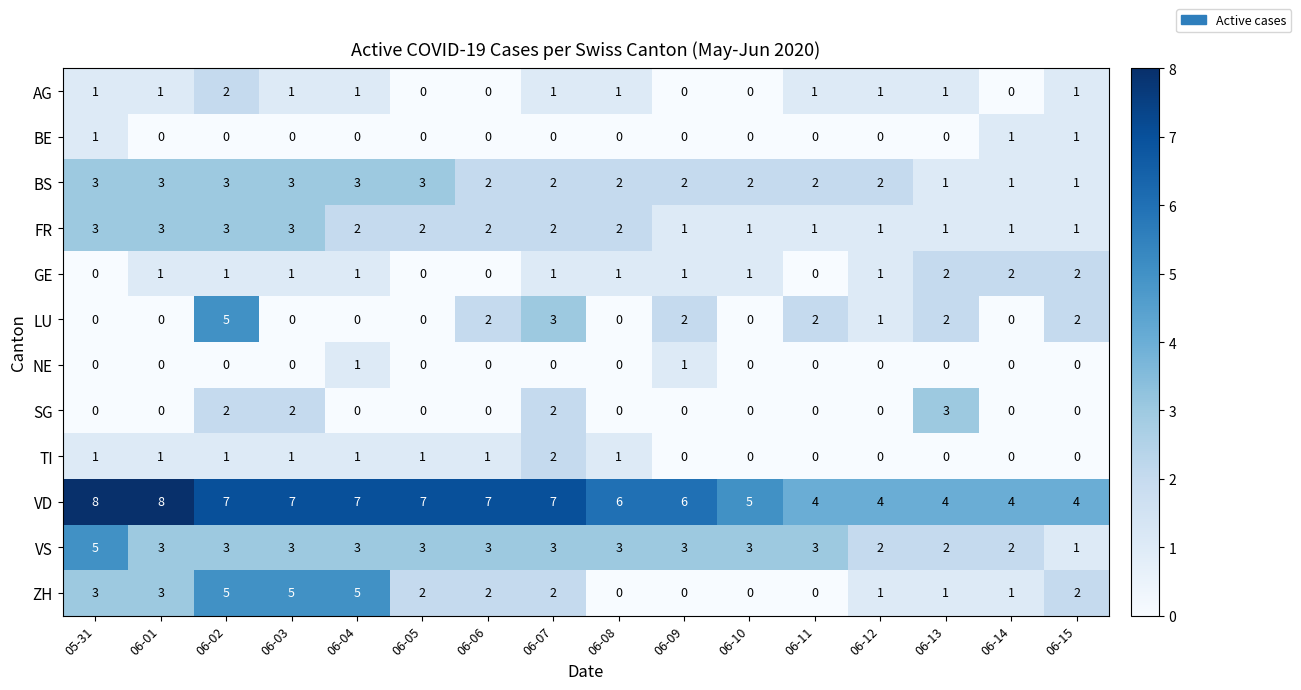

Is it true that BS equals 3 at 06-05?

True